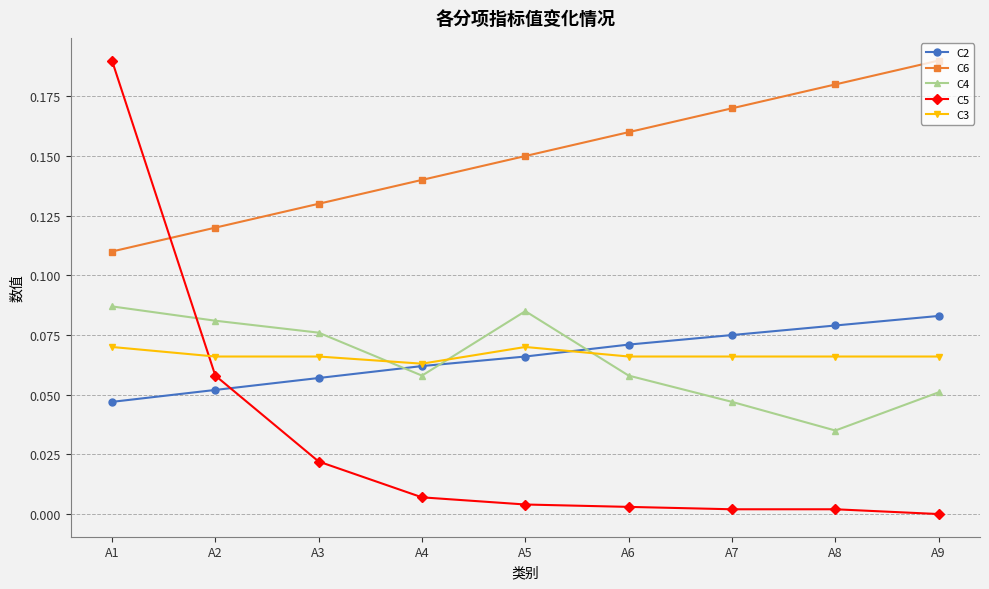

At which category does C4 reach its first local valley?

A4